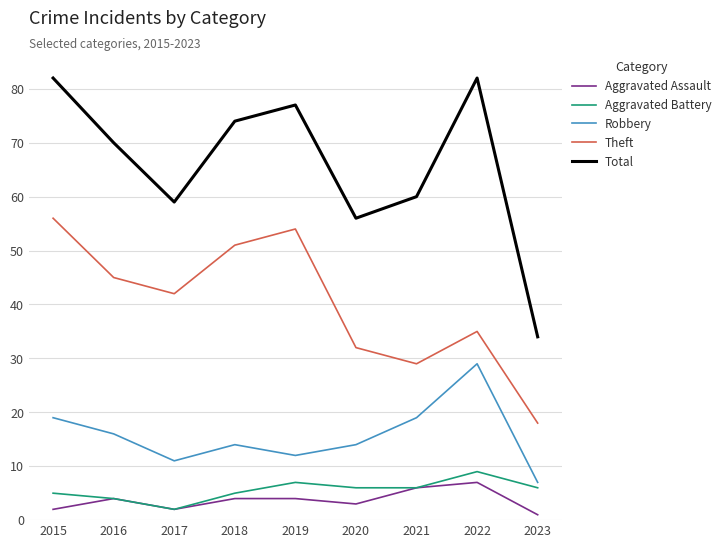

What are all the series names shown in the legend?

Aggravated Assault, Aggravated Battery, Robbery, Theft, Total